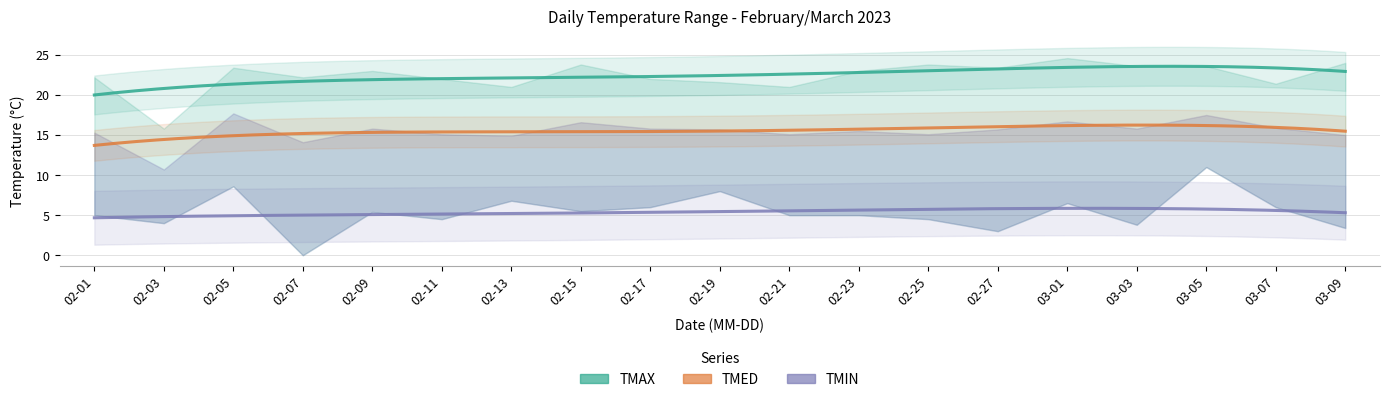

Reading right to left, extract all data points from this chart.

TMAX: 24.0	21.4	23.6	23.6	24.6	23.4	23.8	23.0	21.0	21.6	22.0	23.8	21.0	22.0	23.0	22.2	23.4	15.8	22.2
TMED: 15.0	15.9	17.5	15.8	16.7	15.7	15.1	15.5	15.1	15.7	15.8	16.6	14.9	15.1	15.8	14.1	17.7	10.7	15.3
TMIN: 3.4	6.0	11.0	3.8	6.5	3.0	4.5	5.0	5.0	8.0	6.0	5.5	6.8	4.5	5.4	0.0	8.6	4.0	5.0